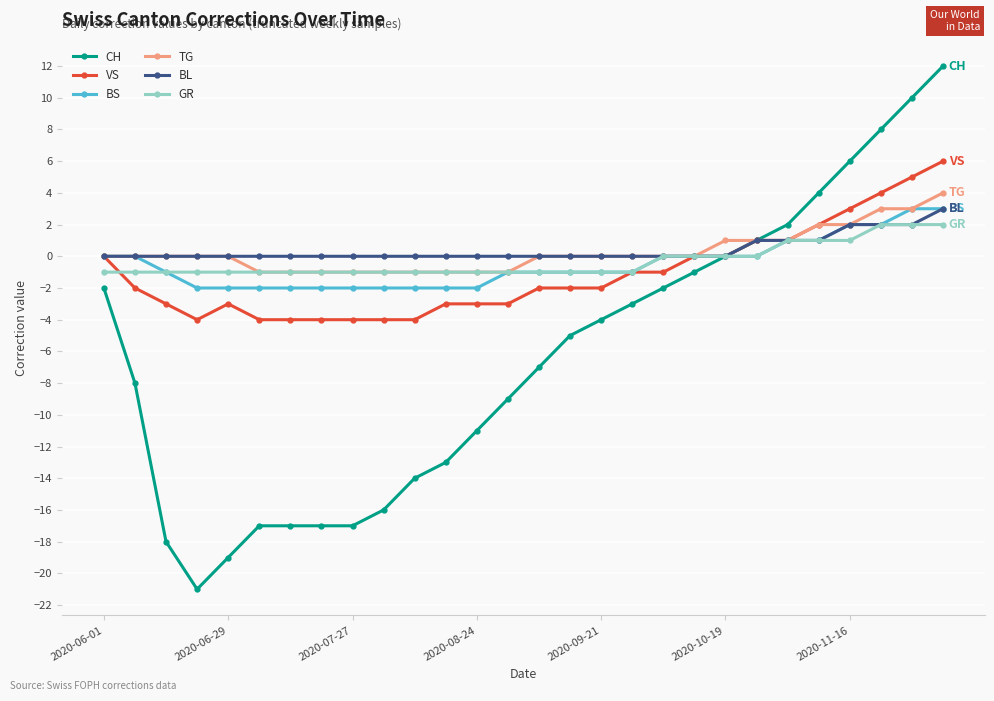

What is the minimum value shown in the chart?

-21